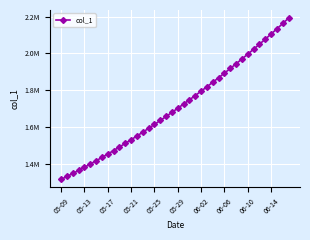

Count the number of data series in this chart.

1